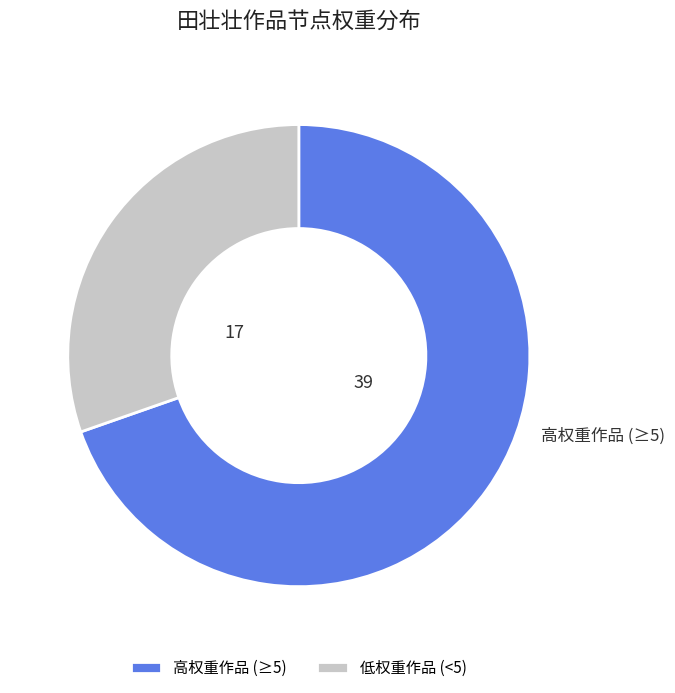

Do 高权重作品 (≥5) and 低权重作品 (<5) together represent more than half of the pie?

Yes